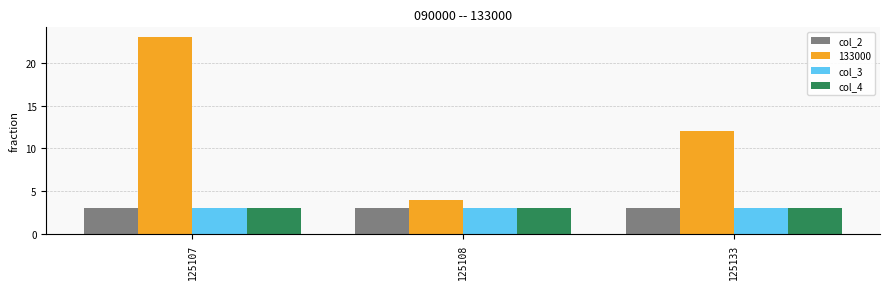

Is it true that col_2 equals 1.3 at 125108?

False